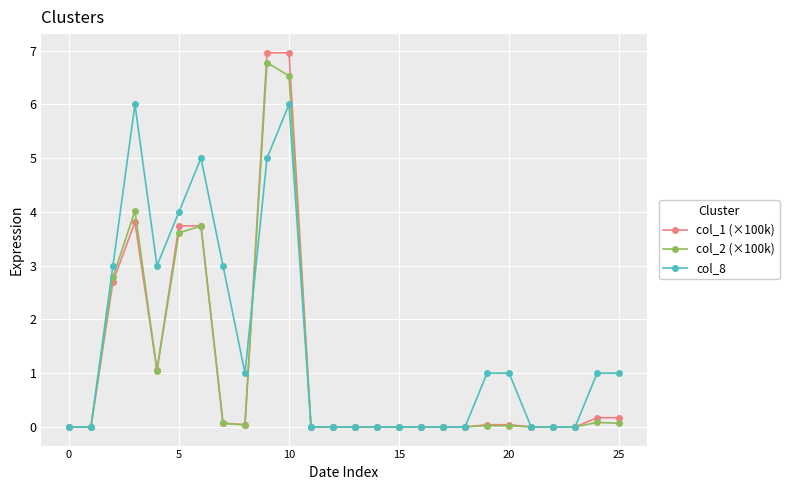

What is the maximum value shown in the chart?

7.0